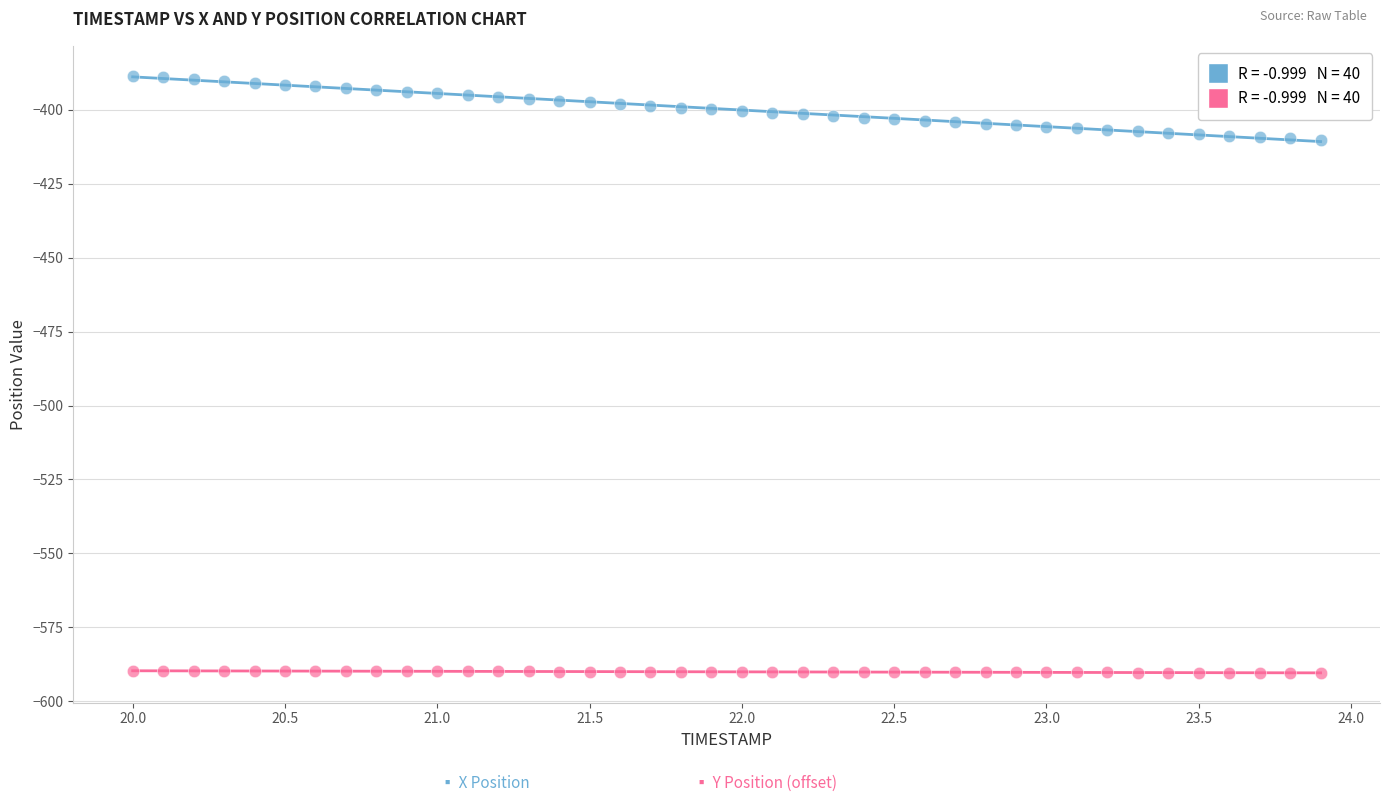

Across all data points, what is the range of Y values (max minus min)?

201.9